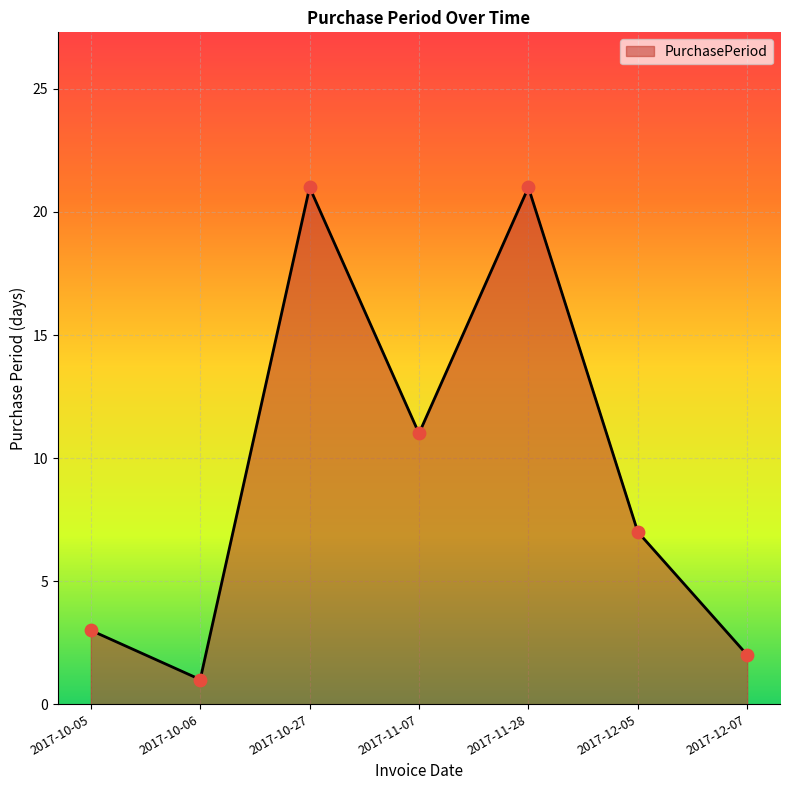

Approximately how many times larger is the value at 2017-10-27 compared to 2017-12-07?

10.5